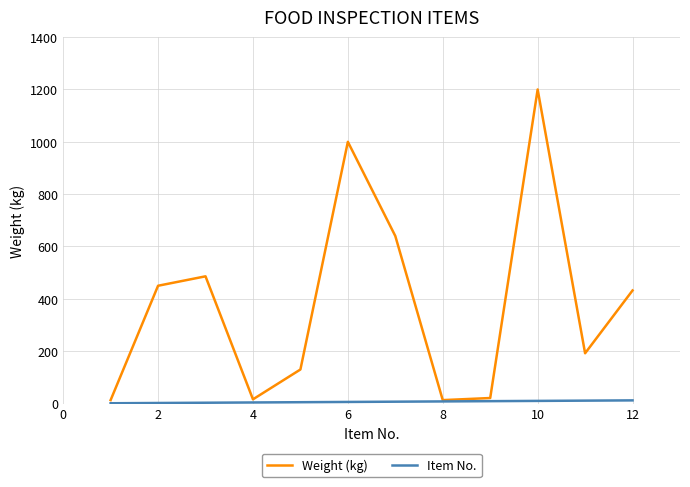

Which series has the largest range (max minus min)?

Weight (kg)